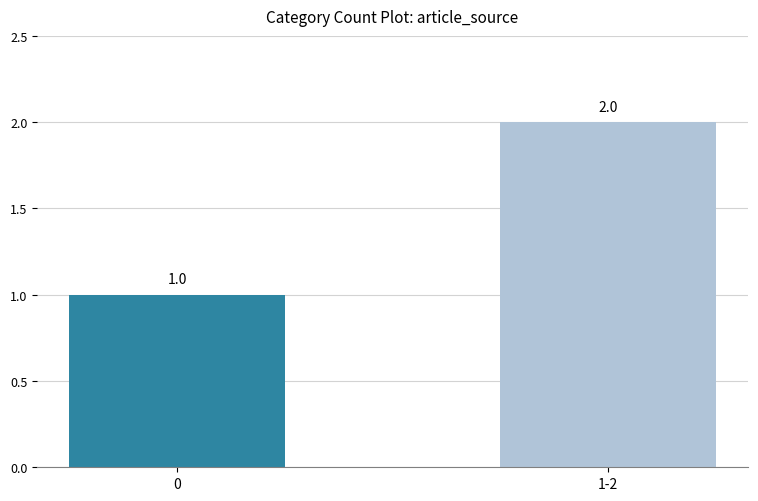

What is the sum of the values at 1-2 and 0?

3